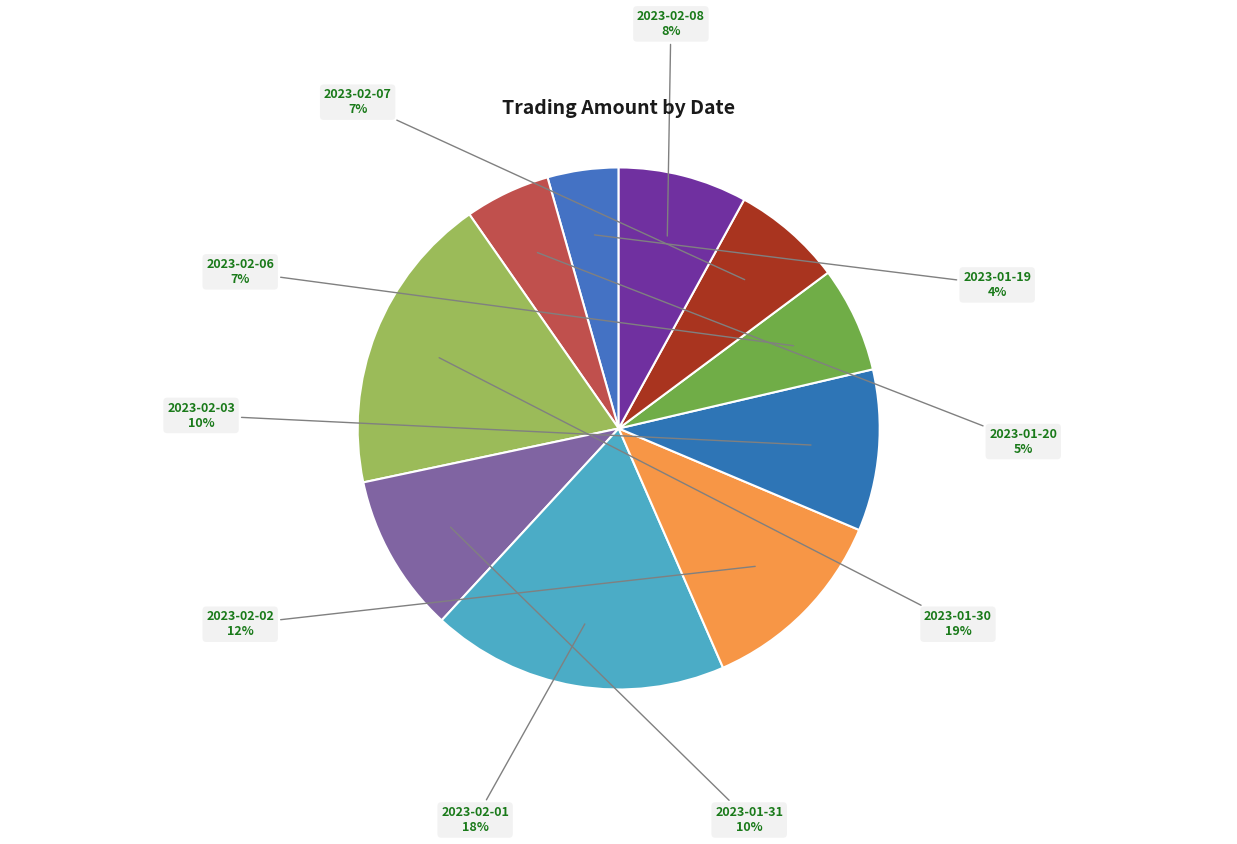

How many slices are in this pie chart?

10